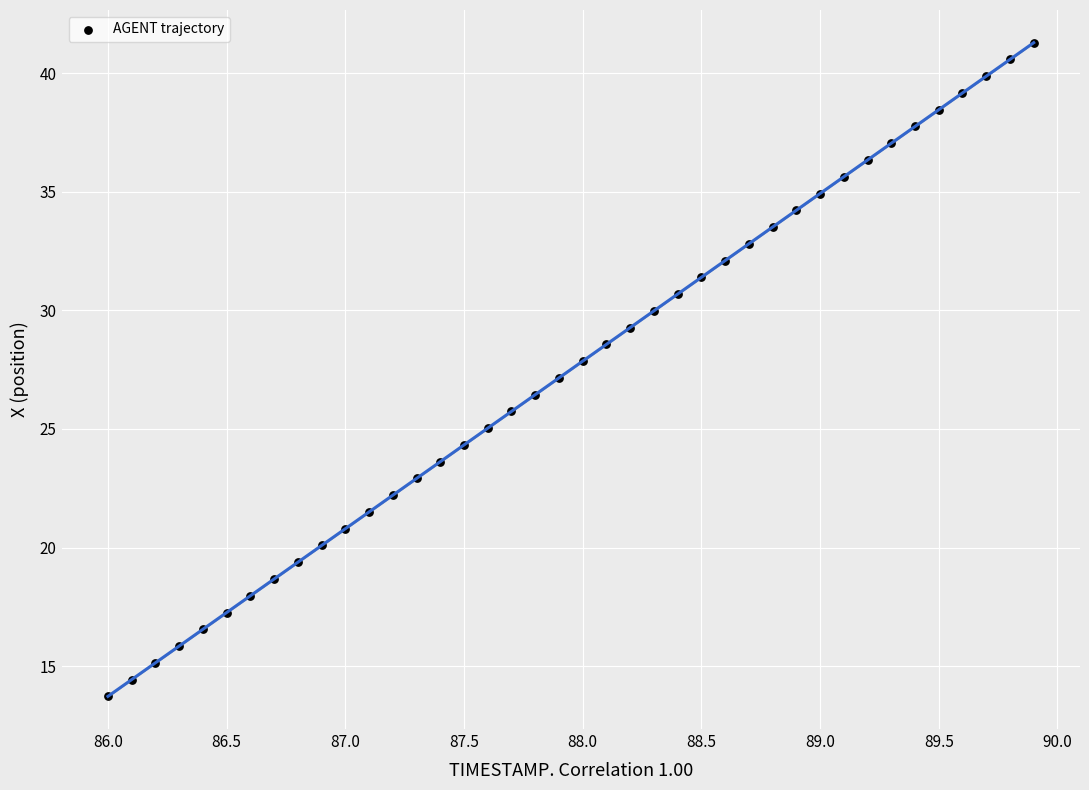

What is the range of X values (max minus min)?

3.9